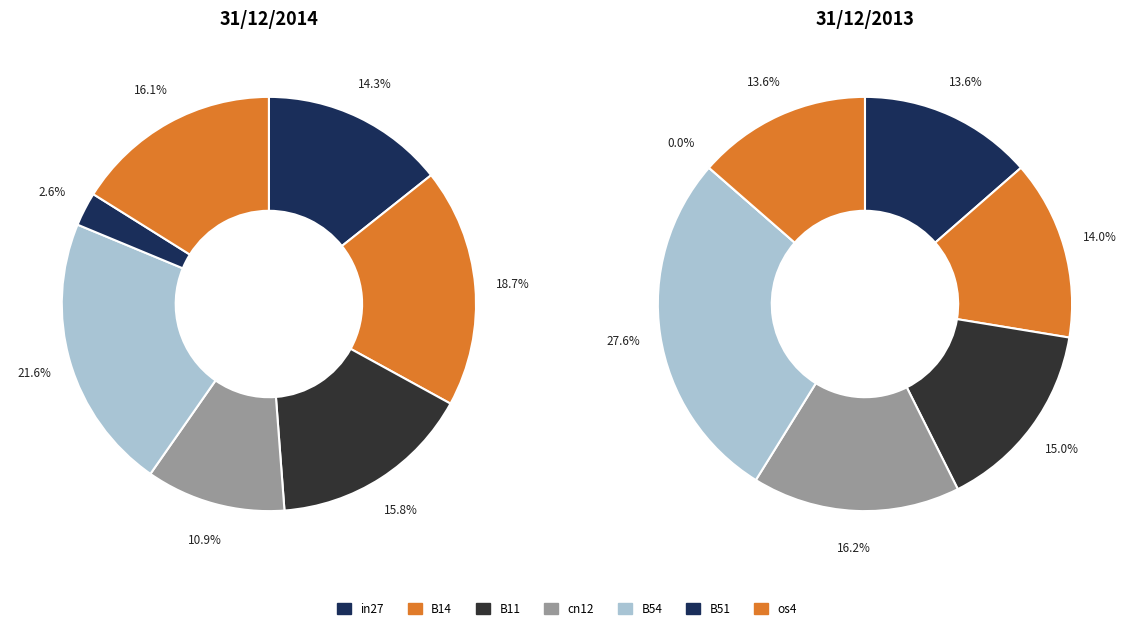

Count the number of slices in the pie.

7